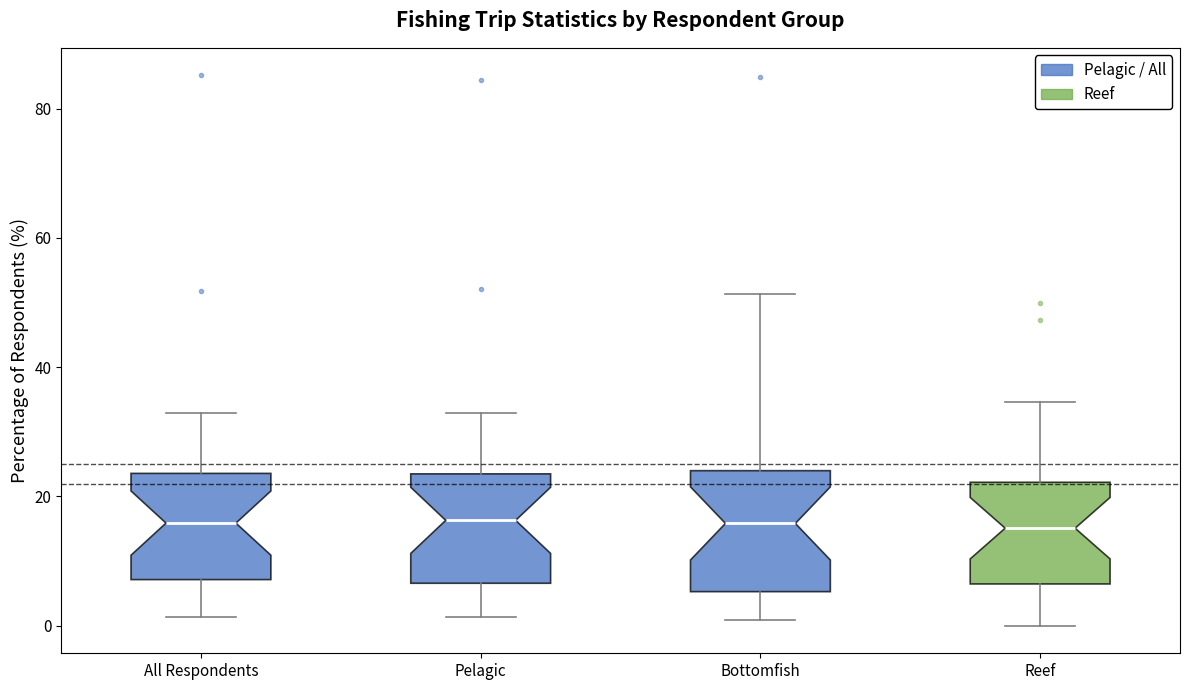

Where is the upper edge of the box for Reef on the y-axis? The values are not printed on the chart, so give them approximately, as read against the axis.

22